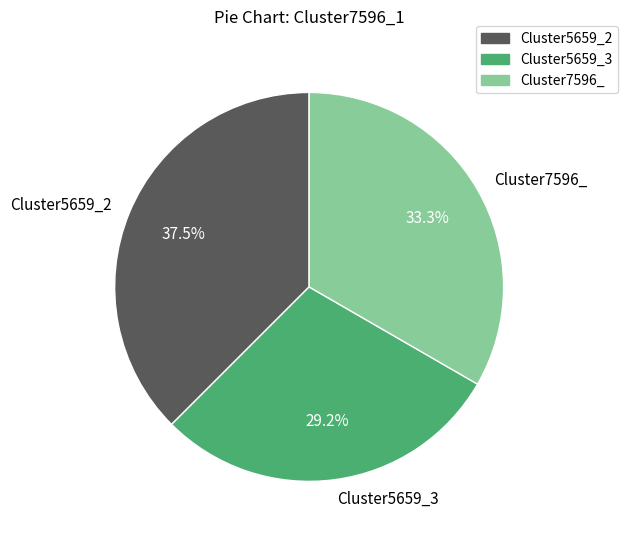

Between Cluster7596_ and Cluster5659_3, which is larger?

Cluster7596_